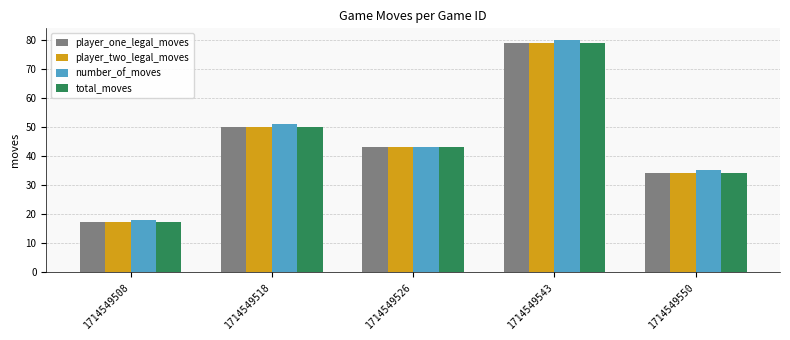

Is the value of player_one_legal_moves at 1714549543 greater than the value of player_two_legal_moves at 1714549526?

Yes